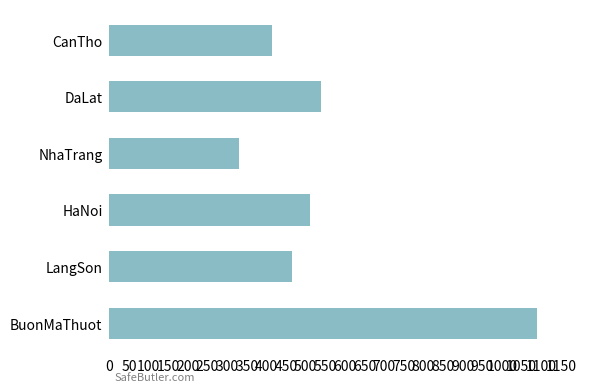

What is the difference between the maximum and minimum values?

760